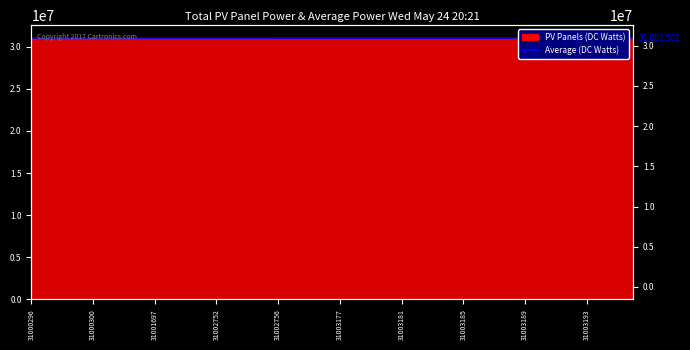

The chart shows a value of 17327042 at 31003189. True or false?

False